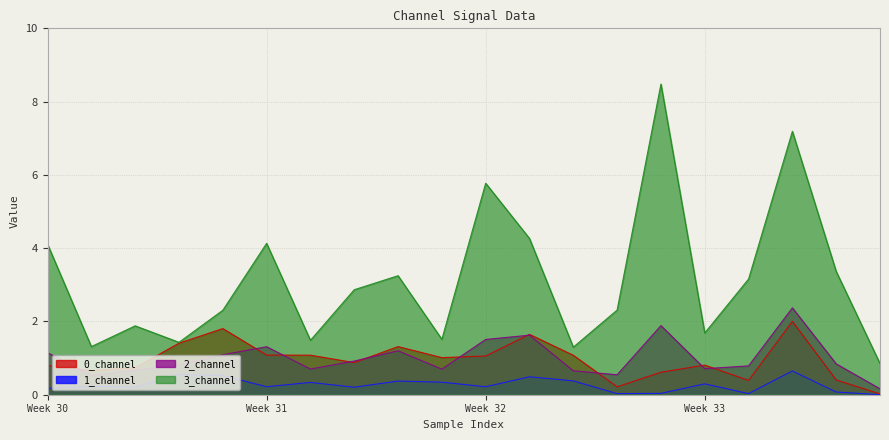

True or false: 0_channel and 2_channel intersect in this chart.

True